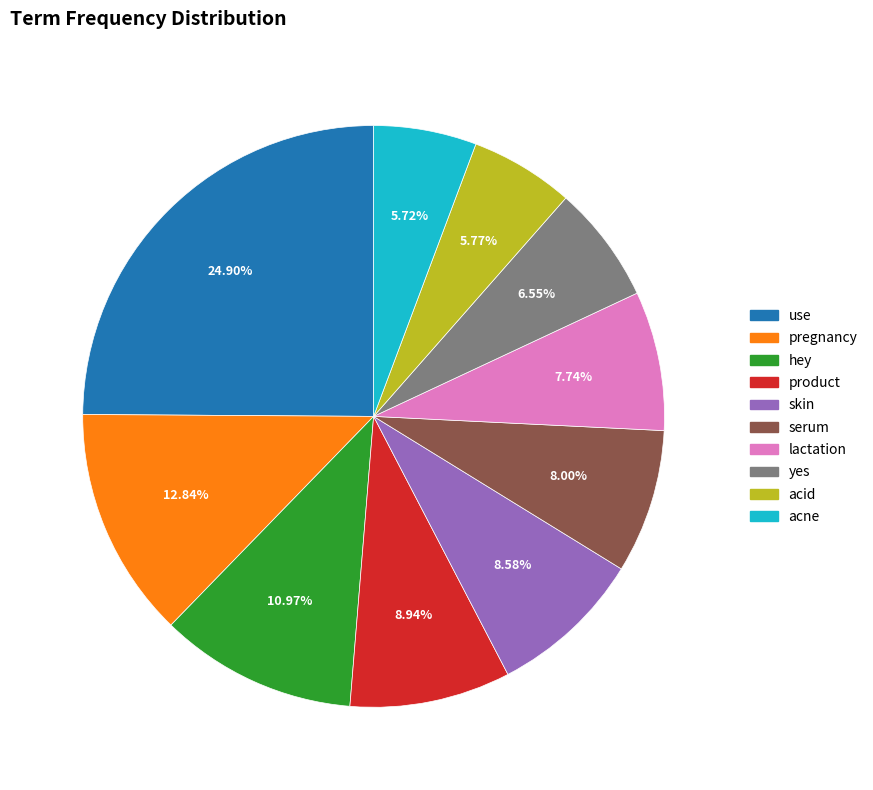

What percentage do yes and acid together represent?

12.3%